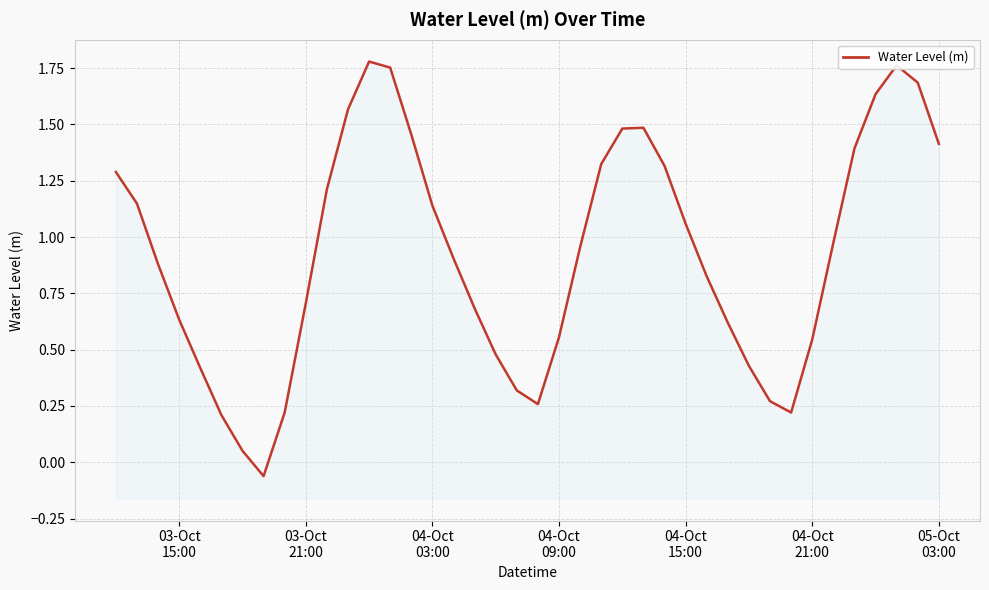

True or false: the data has more than 0 interior local peaks.

True